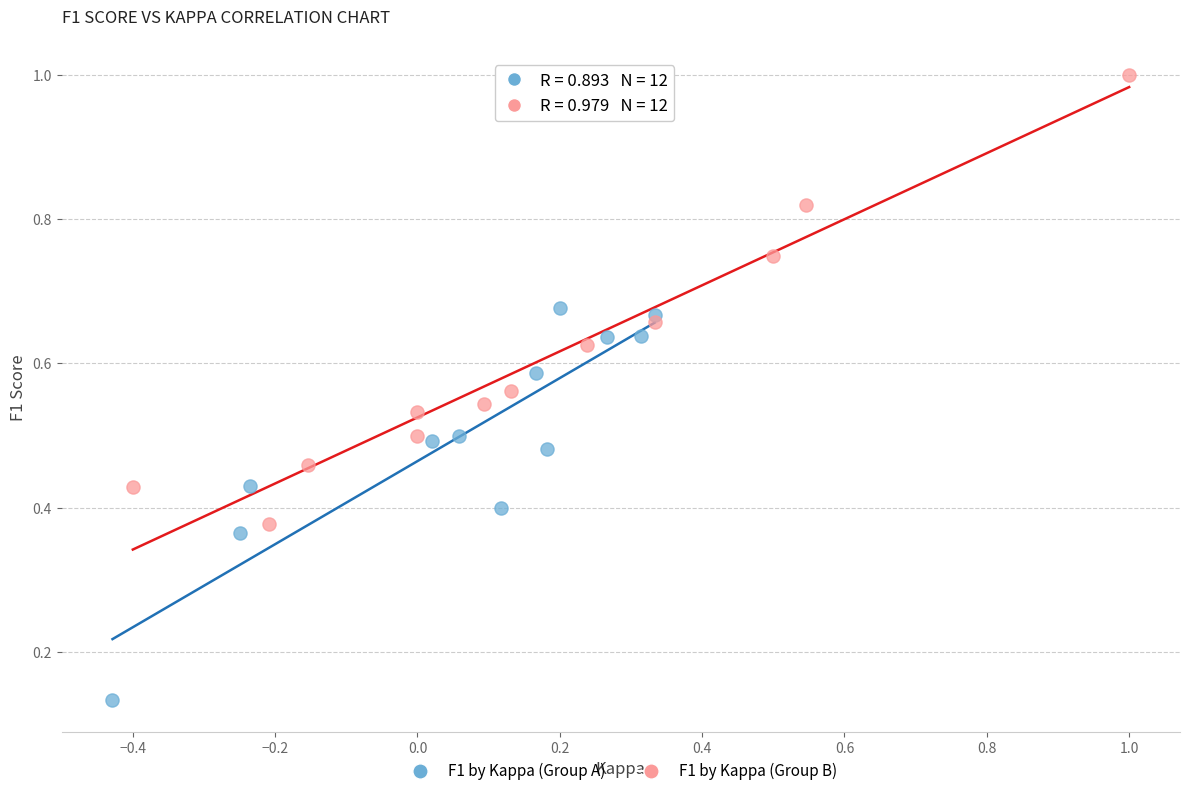

Which series has the widest spread of Y values?

F1 by Kappa (Group B)